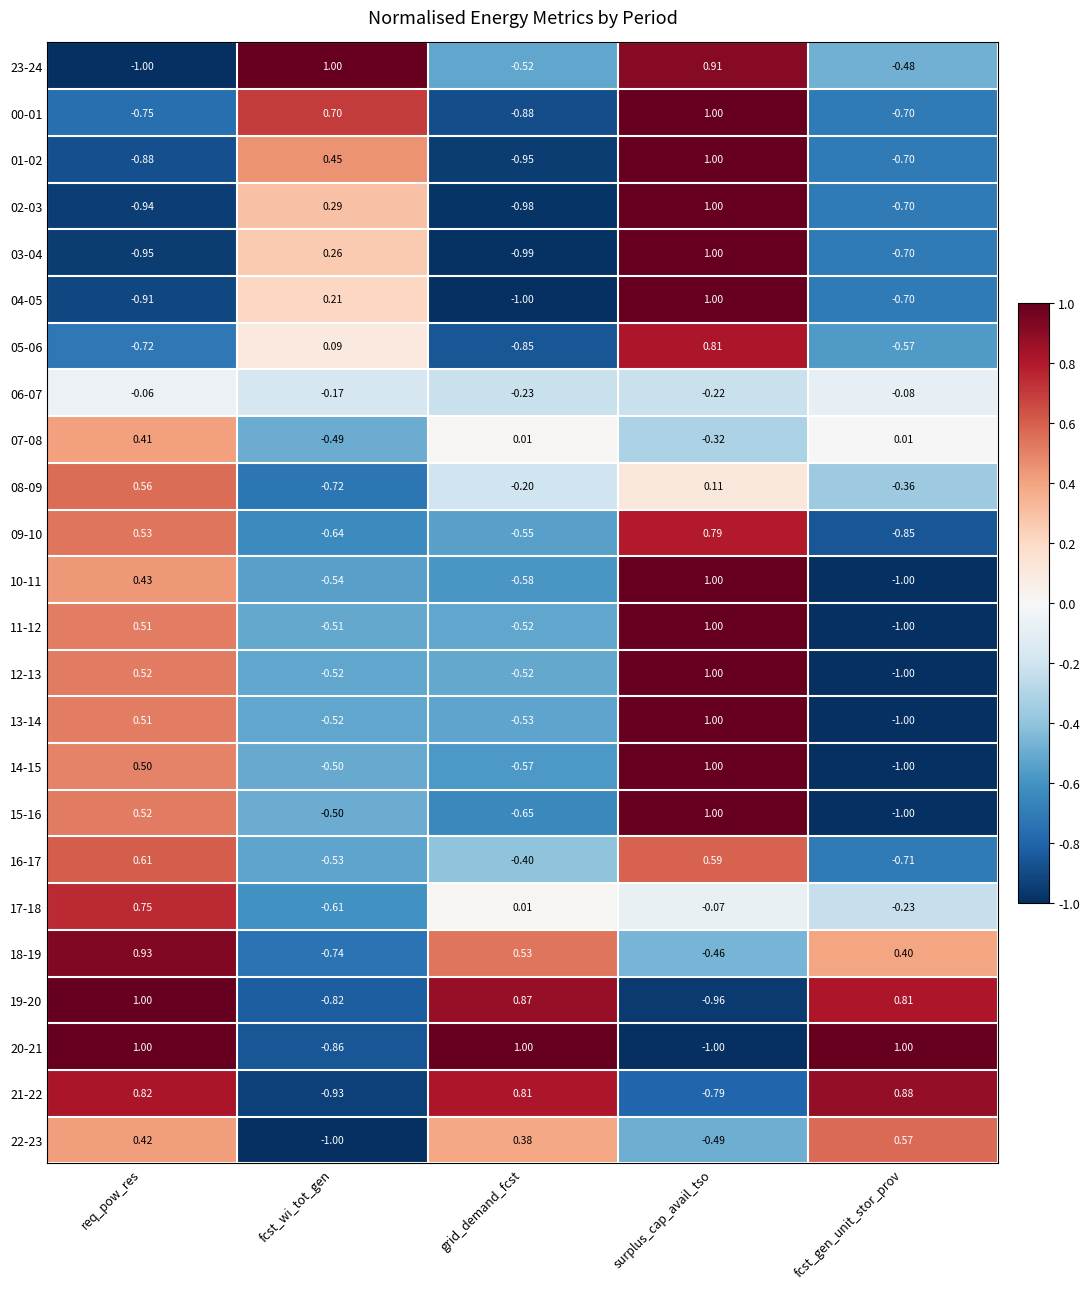

How many distinct data groups are displayed?

24